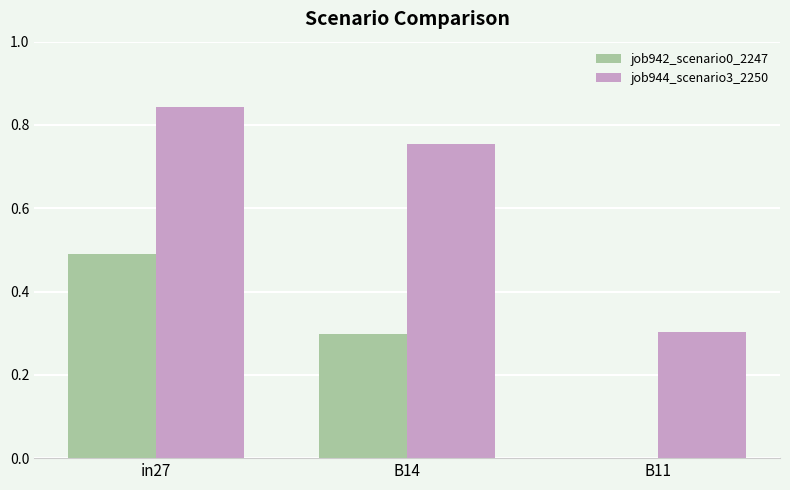

Between B14 and B11, which series saw the biggest shift?

job944_scenario3_2250